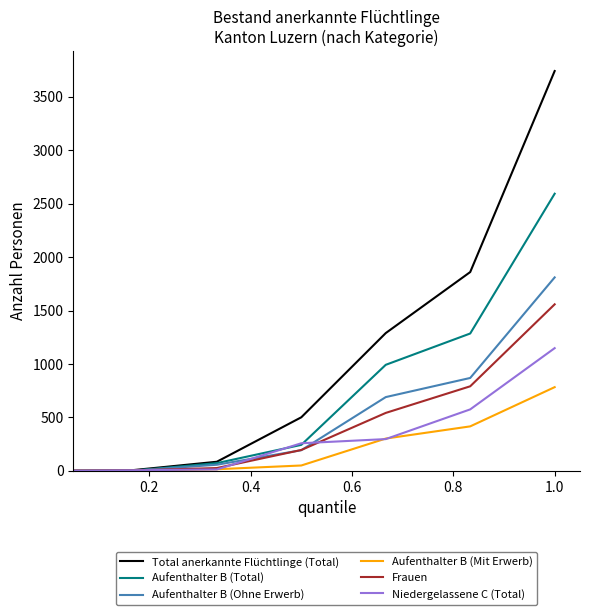

Which series has the largest range (max minus min)?

Total anerkannte Flüchtlinge (Total)